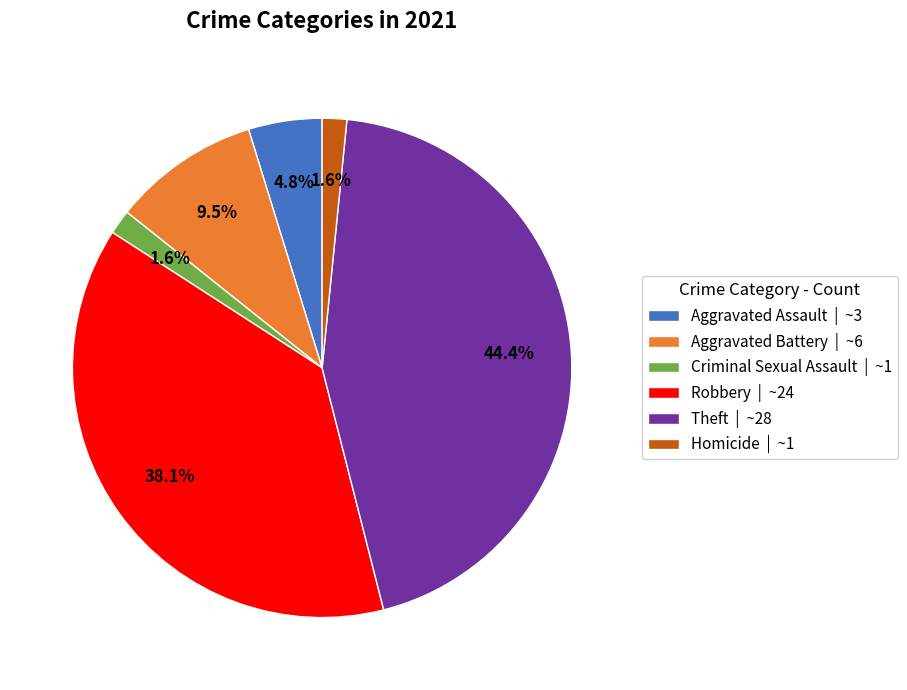

To the nearest percent, what portion does Aggravated Assault represent?

5%